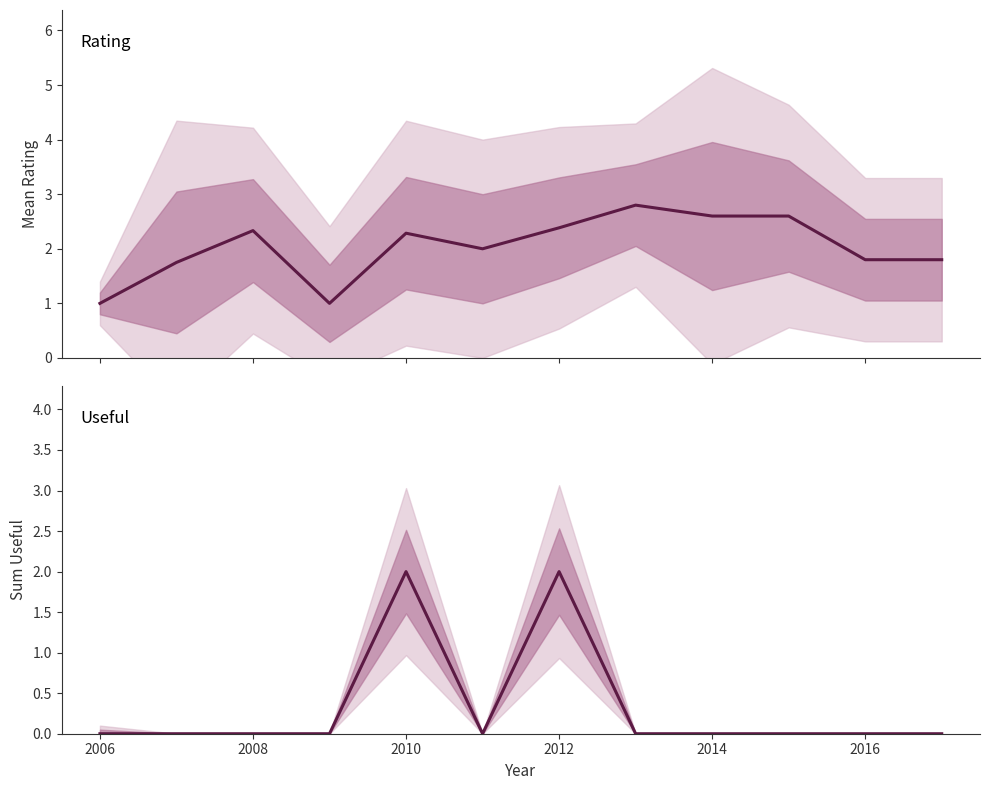

True or false: Sum Useful and Mean Rating intersect in this chart.

False